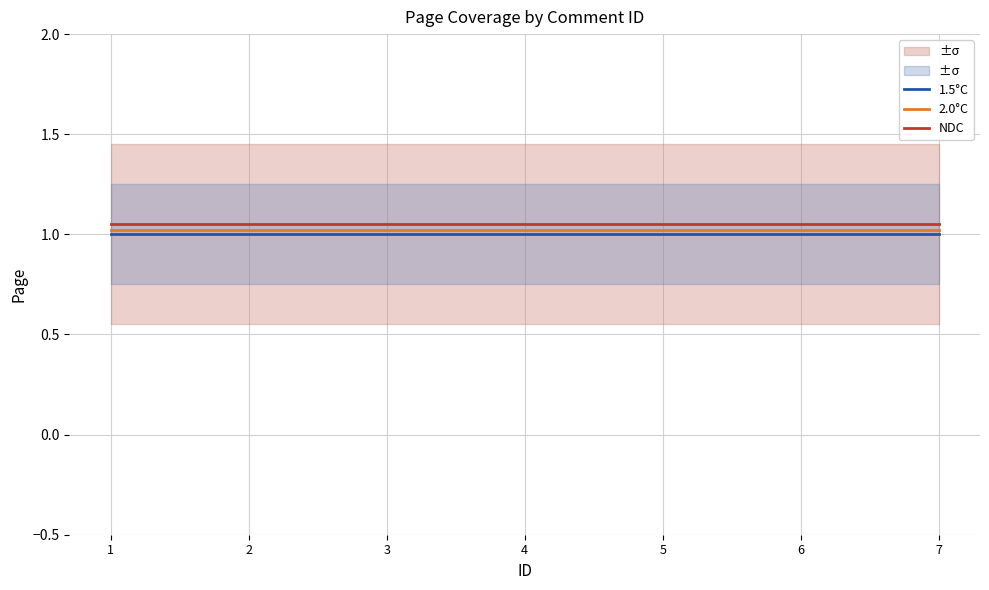

True or false: 1.5°C and NDC intersect in this chart.

False